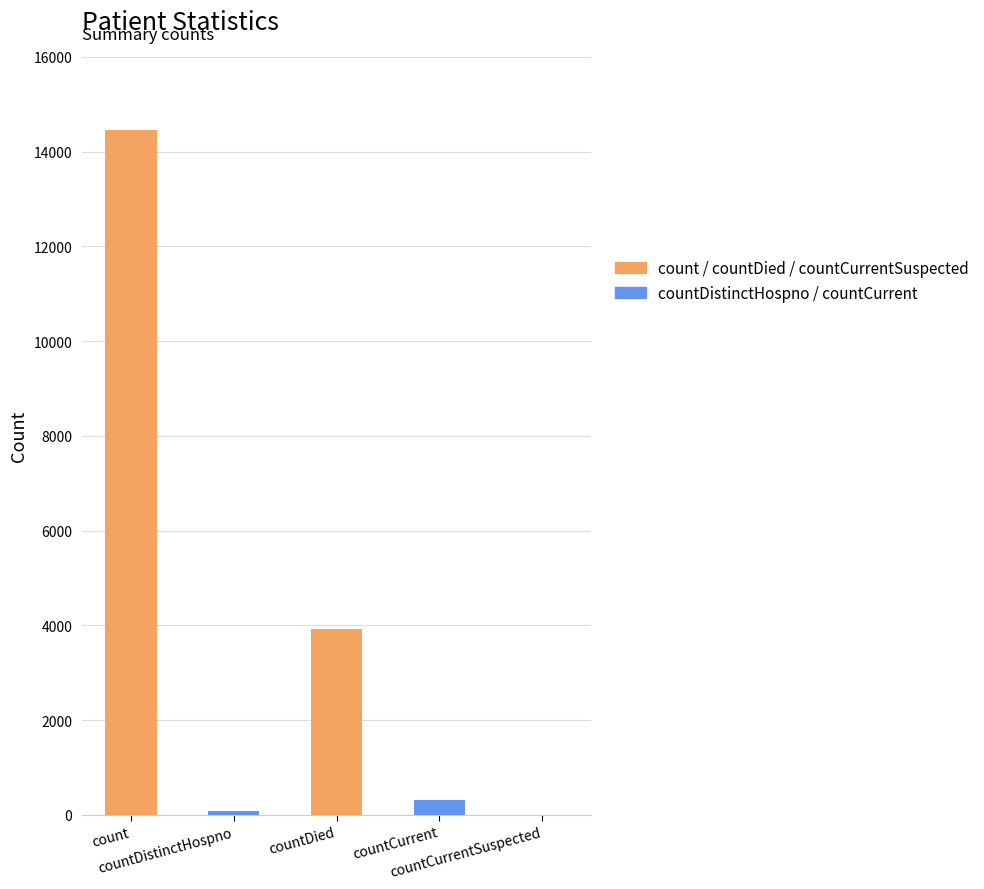

Reading right to left, what are all the values shown in this chart?

0	303	3917	75	14453